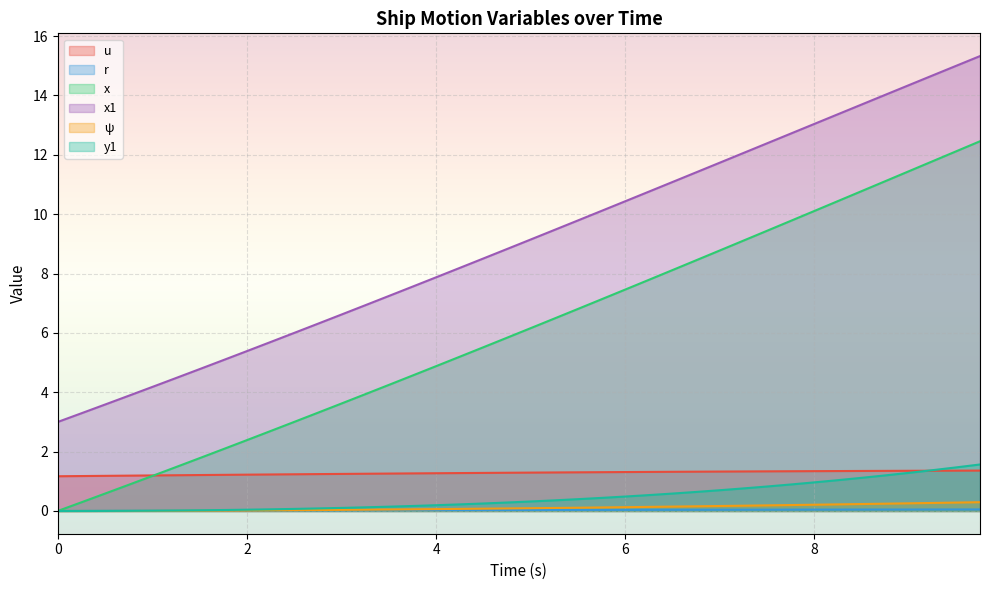

True or false: x has a value of 9.1 at 7.25.

True